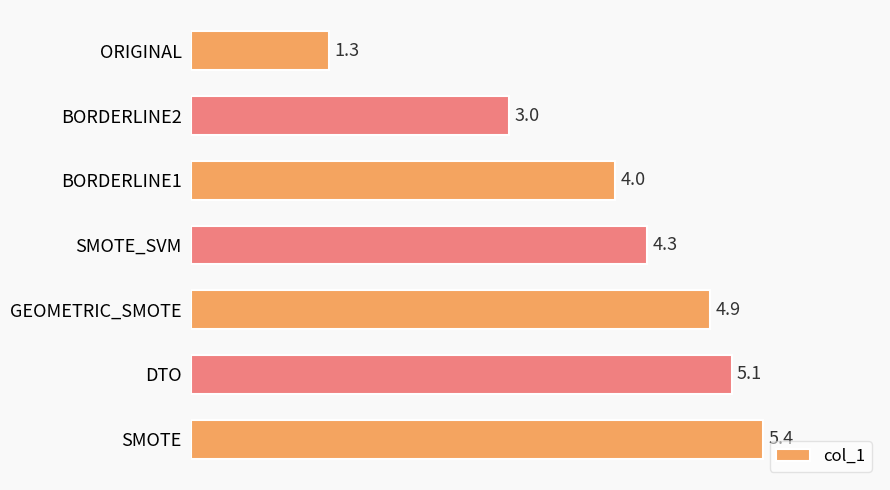

Reading top to bottom, extract all data points from this chart.

ORIGINAL=1.3	BORDERLINE2=3.0	BORDERLINE1=4.0	SMOTE_SVM=4.3	GEOMETRIC_SMOTE=4.9	DTO=5.1	SMOTE=5.4